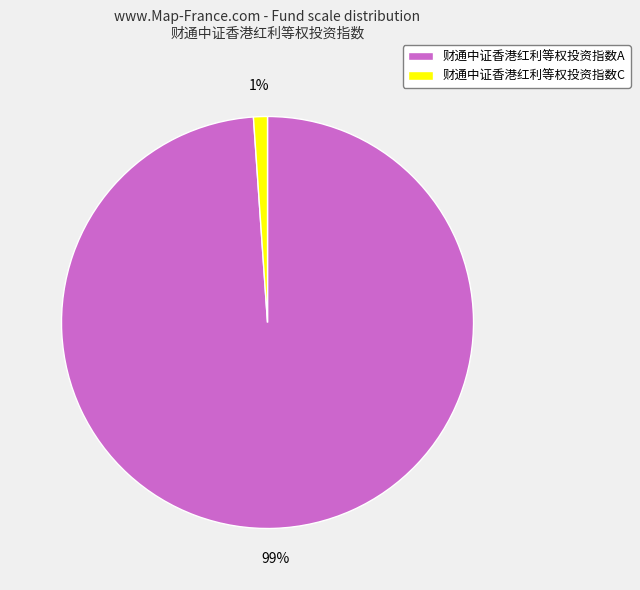

Which slice is the largest?

财通中证香港红利等权投资指数A